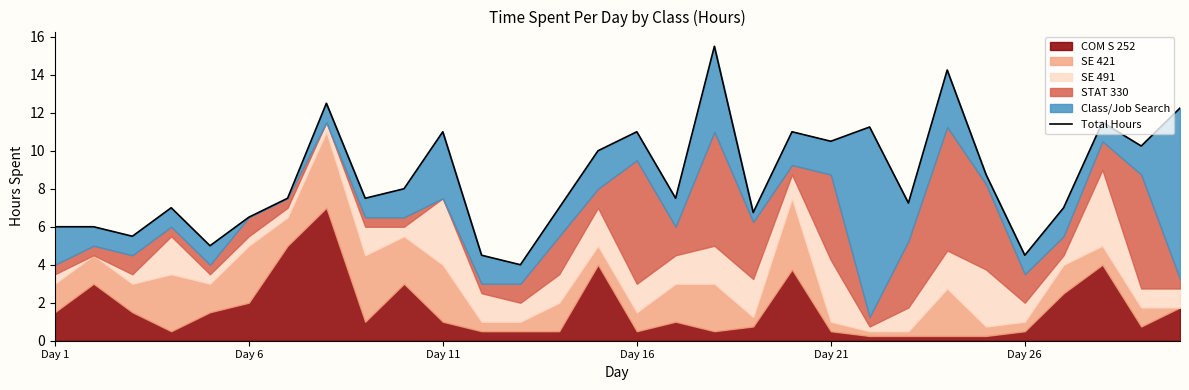

True or false: the data shows 4.5 at 11.

True